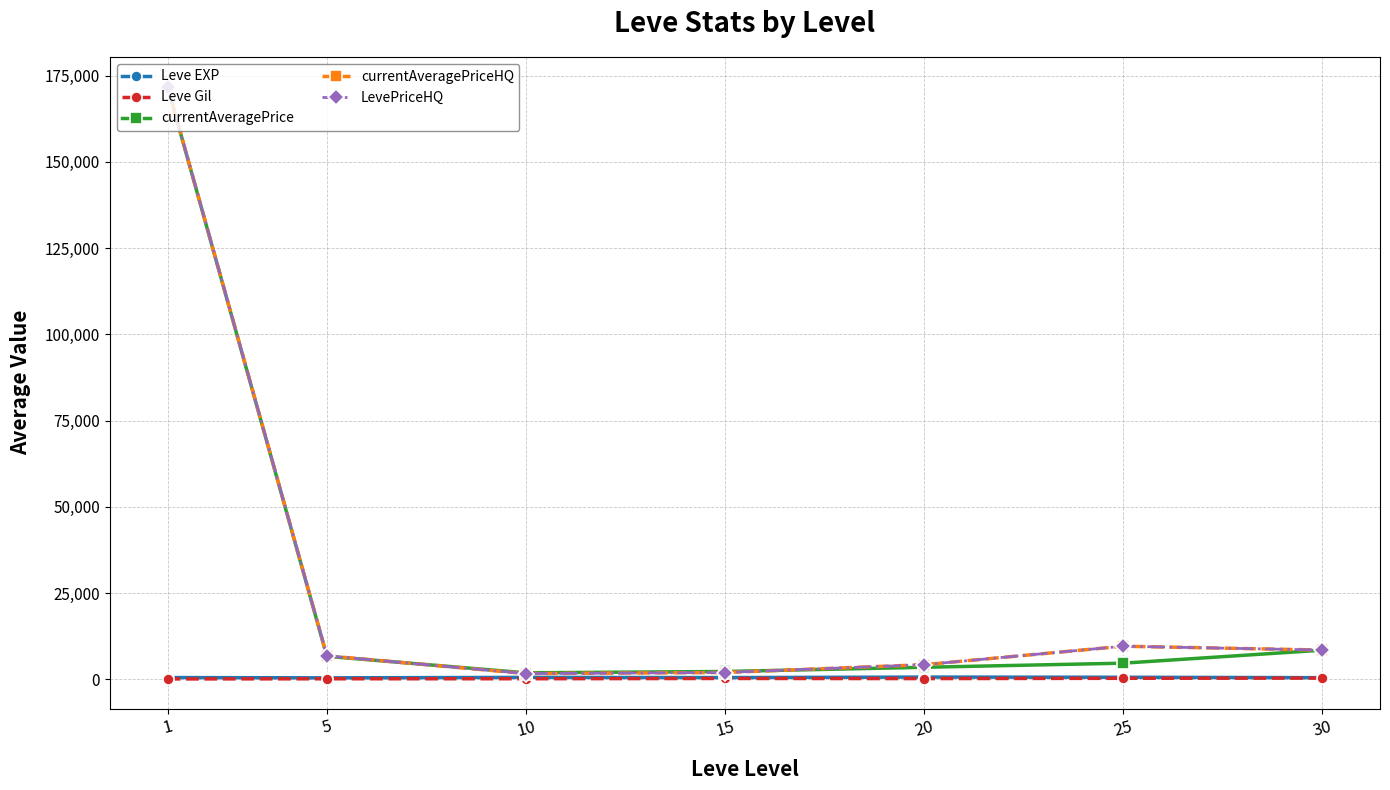

Does the chart have visible grid lines?

Yes